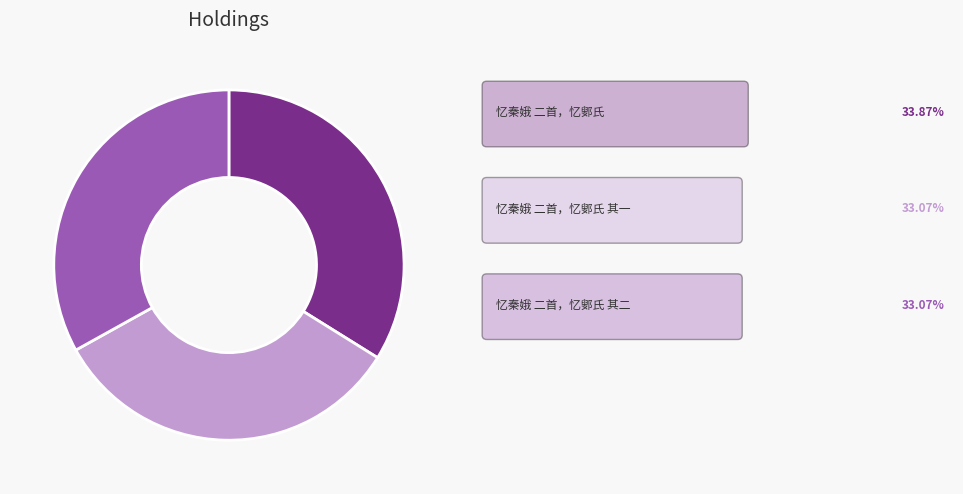

Is there any slice that represents more than half of the pie?

No